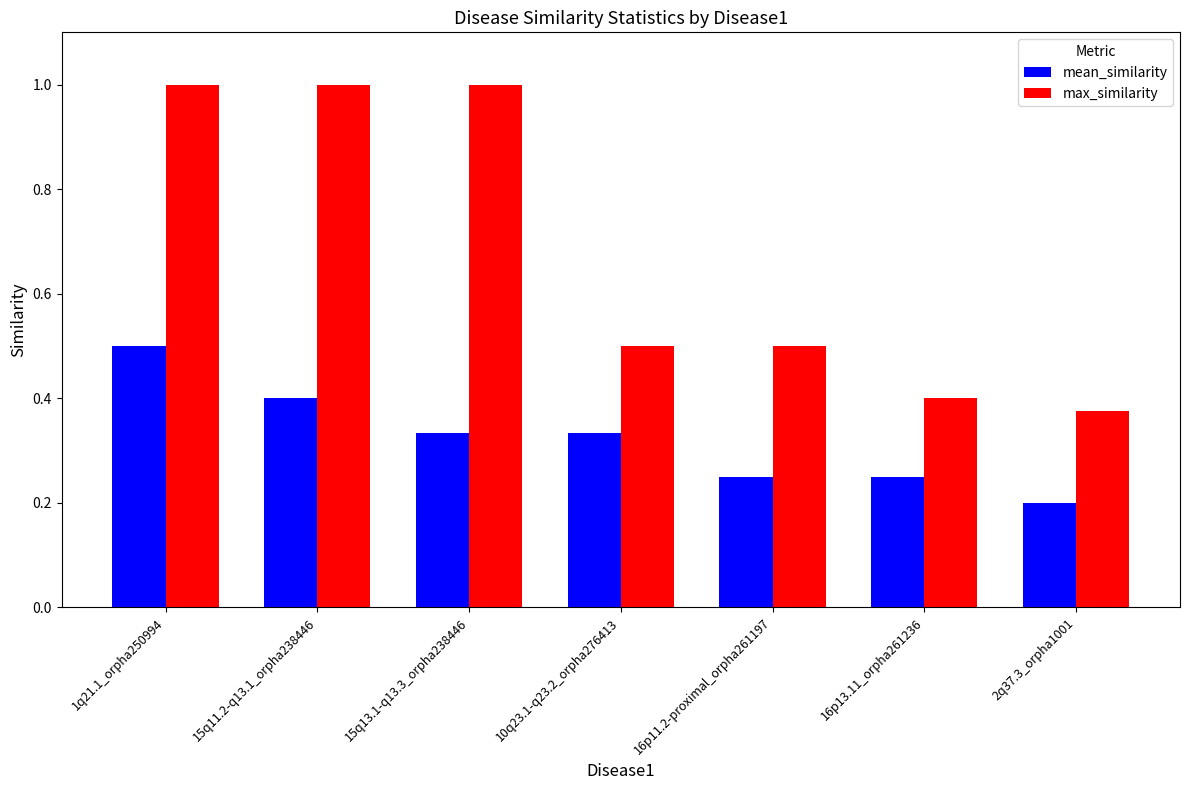

True or false: mean_similarity has a value of 0.2 at 16p11.2-proximal_orpha261197.

True